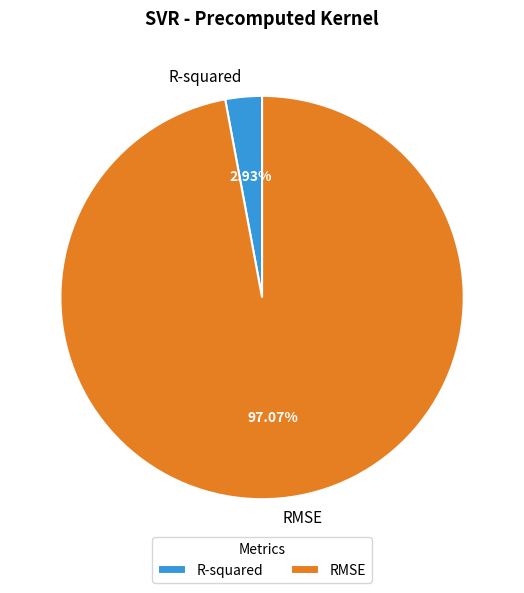

Is it true that R-squared is 11% of the pie?

False